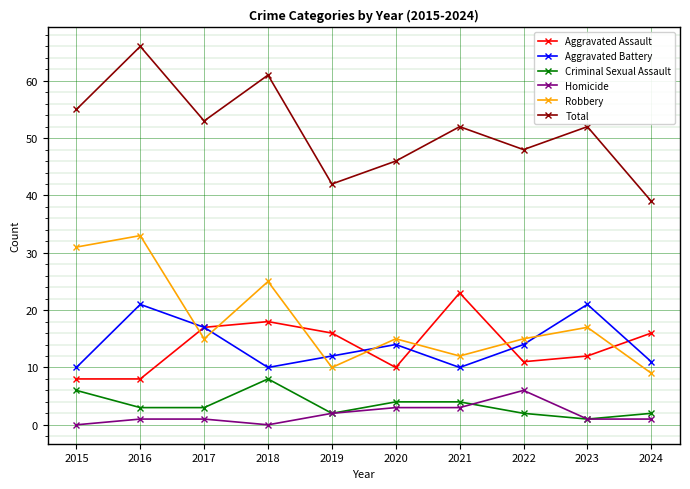

Is the value of Robbery at 2024 greater than the value of Aggravated Battery at 2017?

No